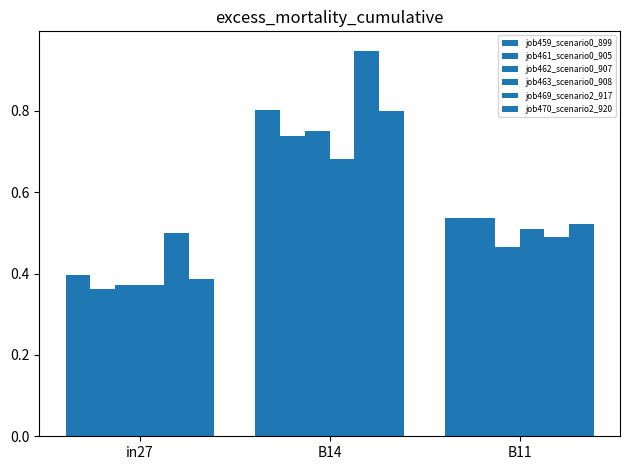

Reading left to right, list all the values displayed in this chart.

job459_scenario0_899: in27=0.4	B14=0.8	B11=0.5
job461_scenario0_905: in27=0.4	B14=0.7	B11=0.5
job462_scenario0_907: in27=0.4	B14=0.7	B11=0.5
job463_scenario0_908: in27=0.4	B14=0.7	B11=0.5
job469_scenario2_917: in27=0.5	B14=0.9	B11=0.5
job470_scenario2_920: in27=0.4	B14=0.8	B11=0.5